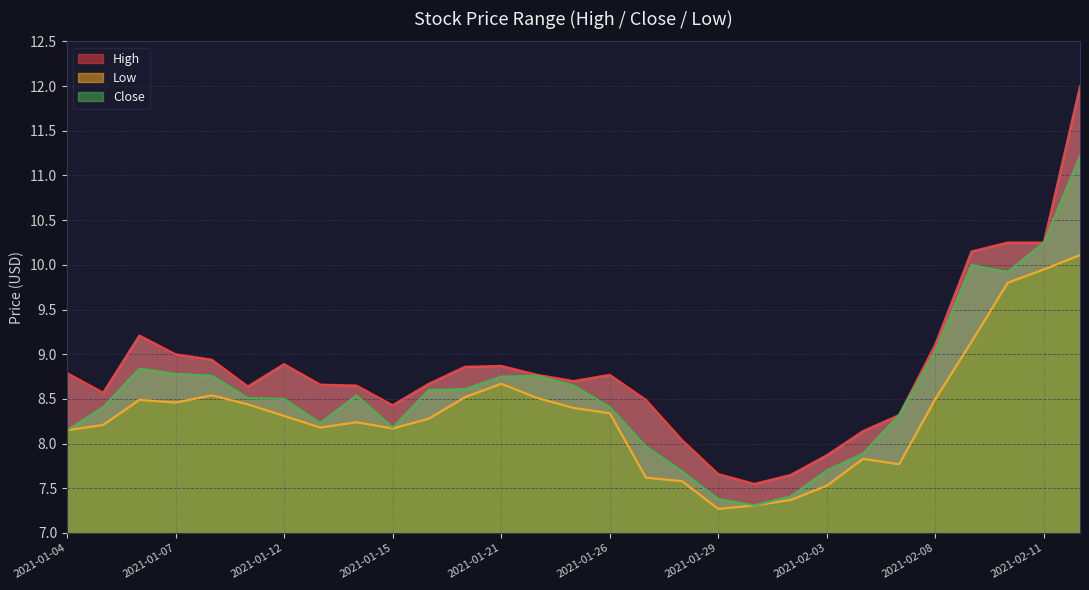

True or false: Low has a value of 10.1 at 2021-02-12.

True